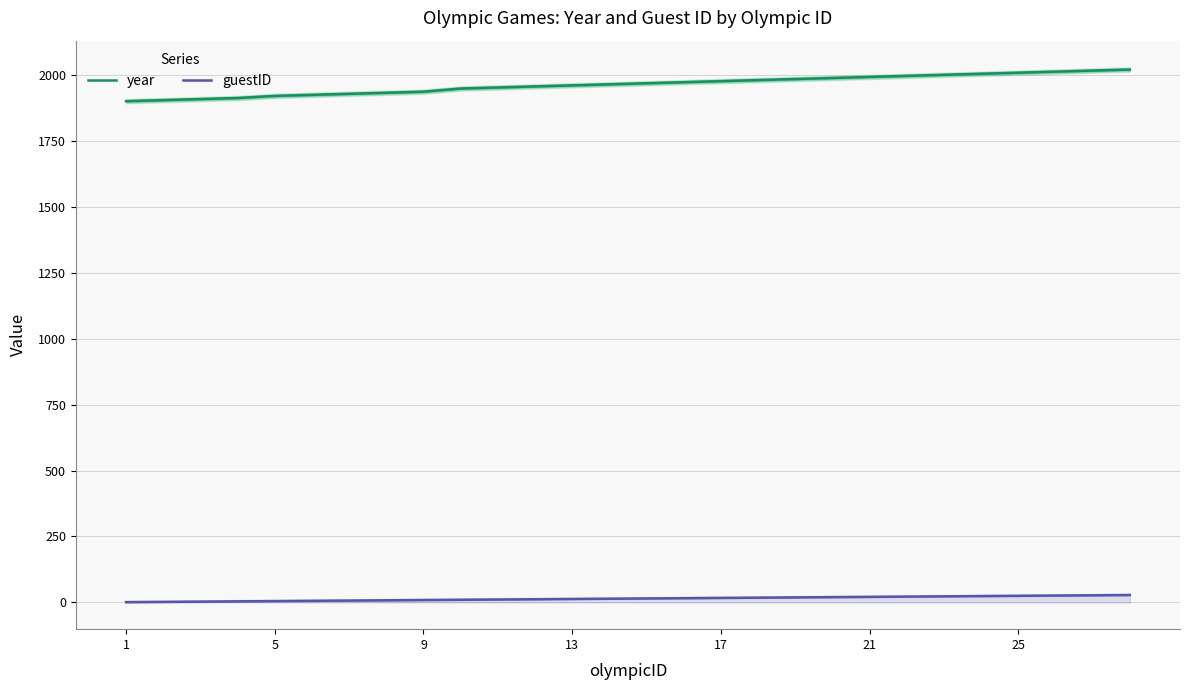

True or false: year and guestID intersect in this chart.

False